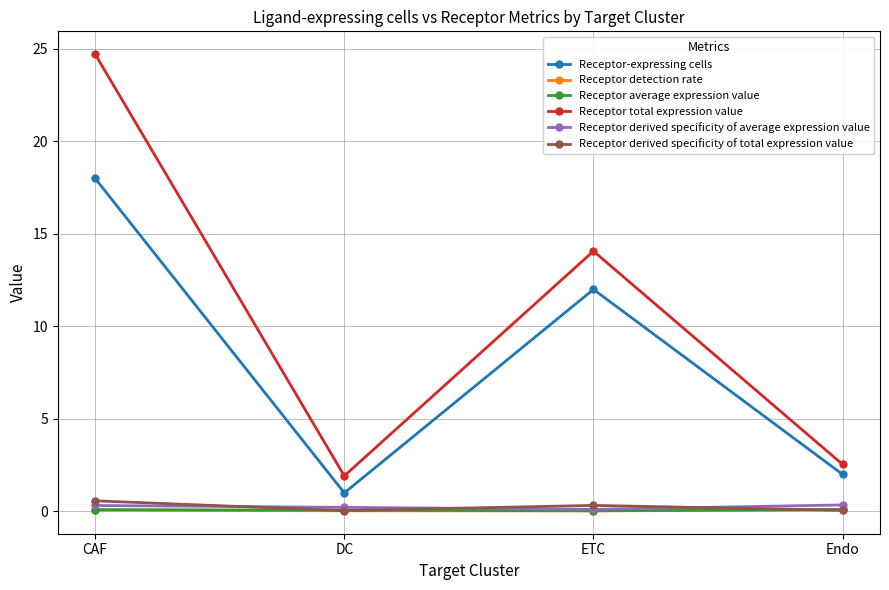

Is it true that Receptor total expression value equals 3.2 at DC?

False